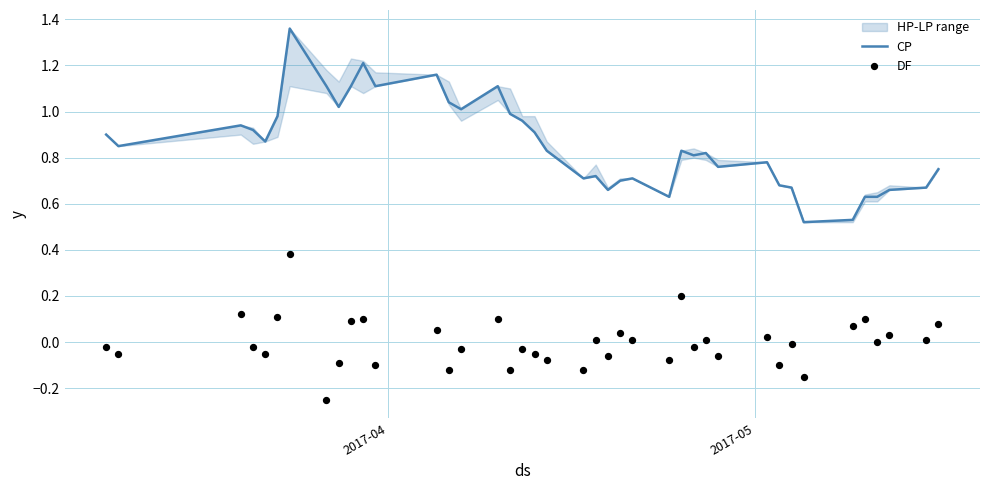

Which series has the widest spread of Y values?

CP